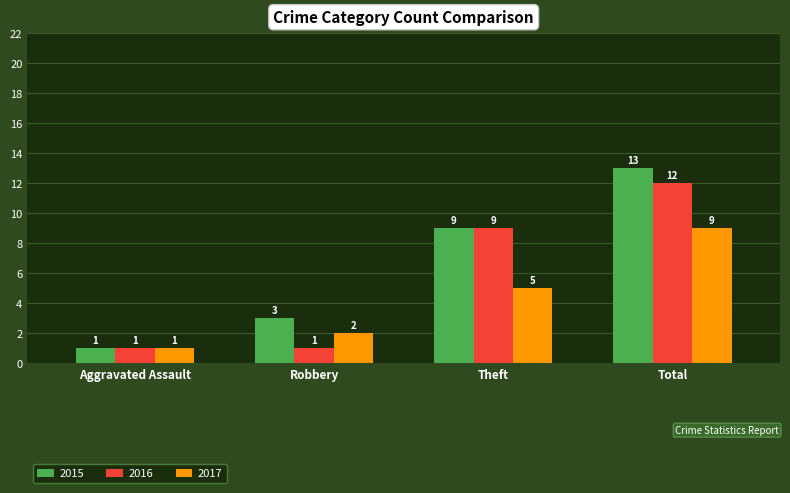

At which label does 2015 reach its peak?

Total